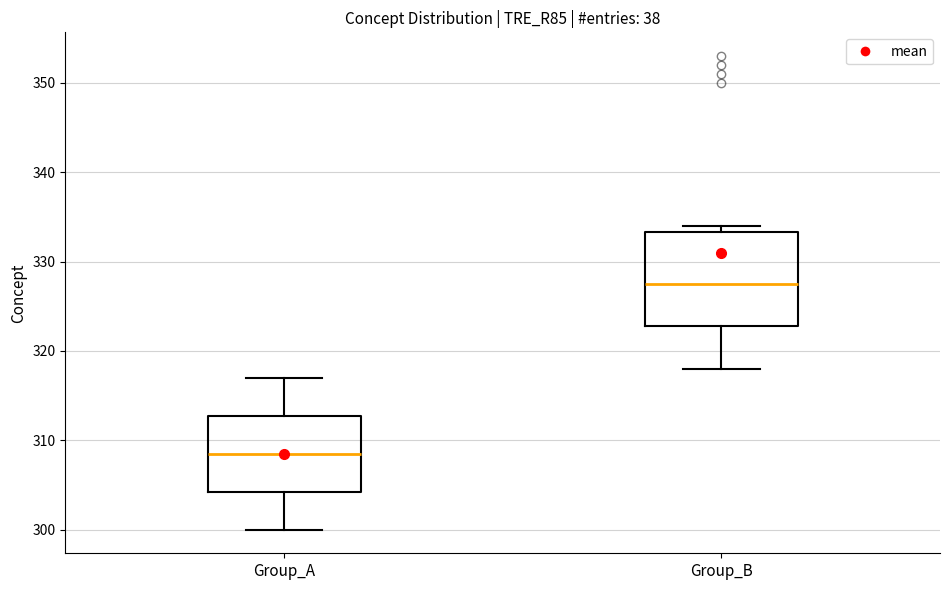

Reading left to right, read every box against the y-axis: the position of its median line, the range the box covers, and the ends of its whiskers. The values are not printed on the chart, so give them approximately, as read against the axis.

Group_A: median 309, box 304 to 313, whiskers 300 to 317
Group_B: median 328, box 323 to 333, whiskers 318 to 334